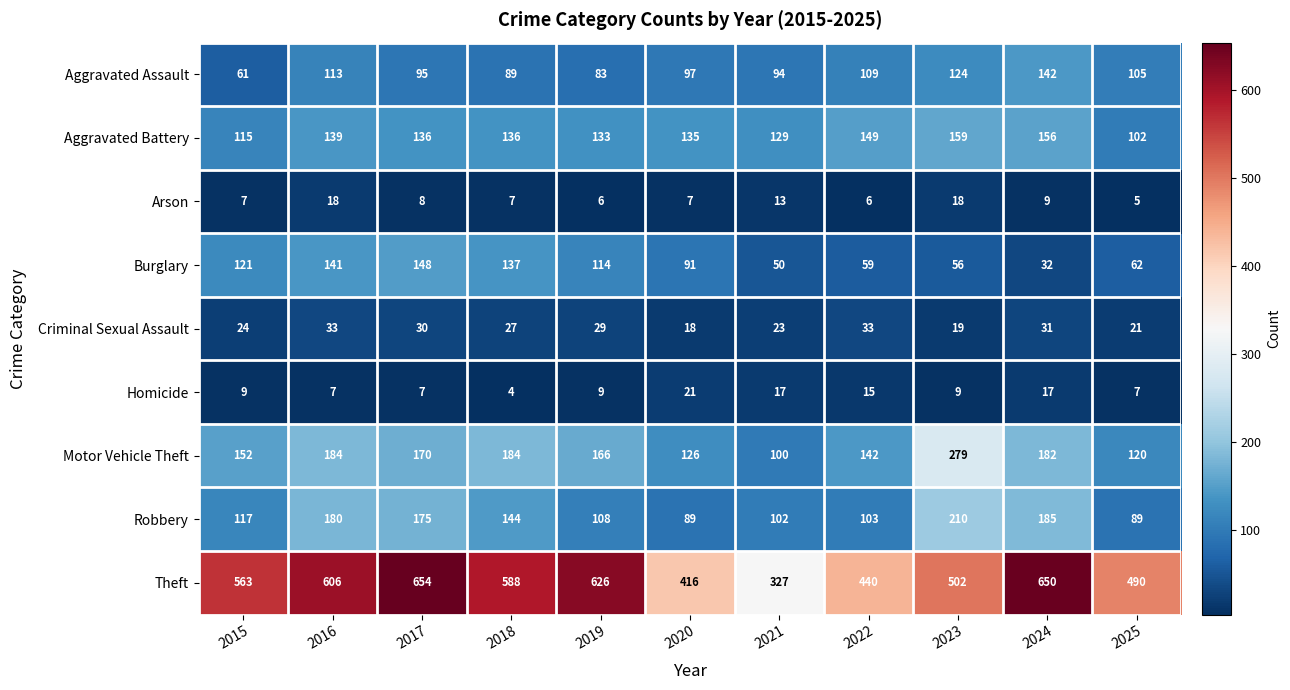

The Arson series shows 9 at 2019. True or false?

False